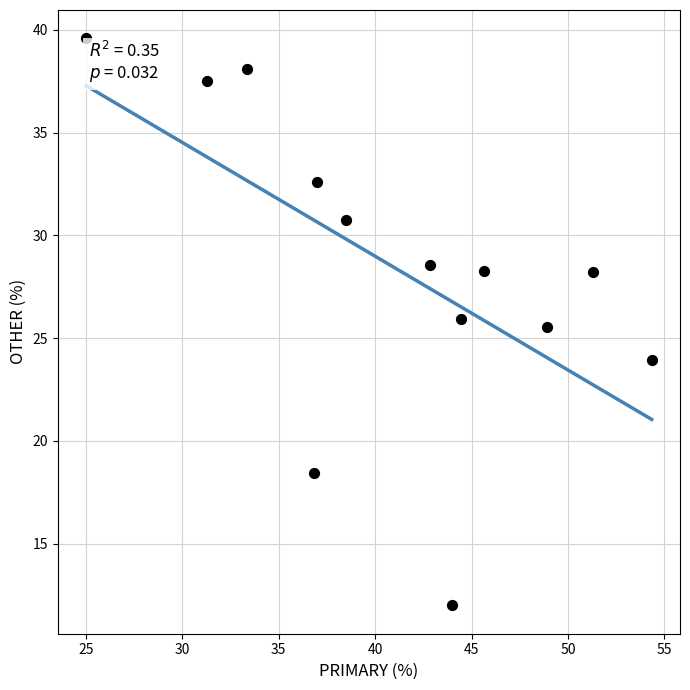

What Y value in the scatter plot is closest to 25?

25.5